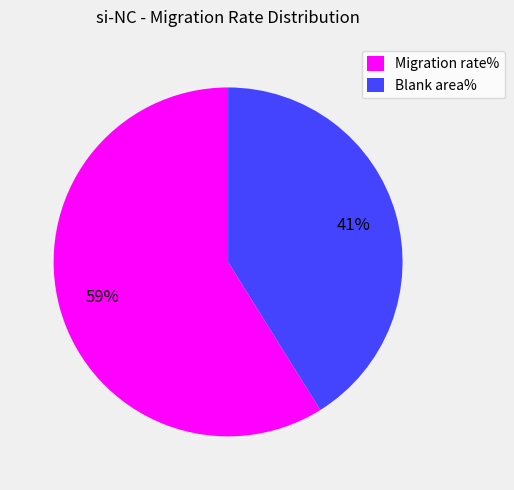

Which has a higher value, Migration rate% or Blank area%?

Migration rate%